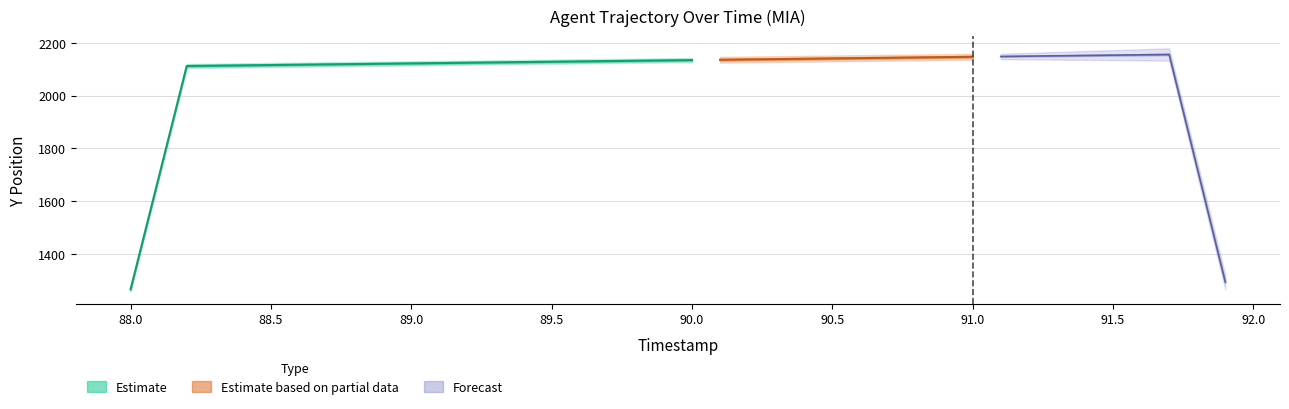

What position from the left is 88.6?

7